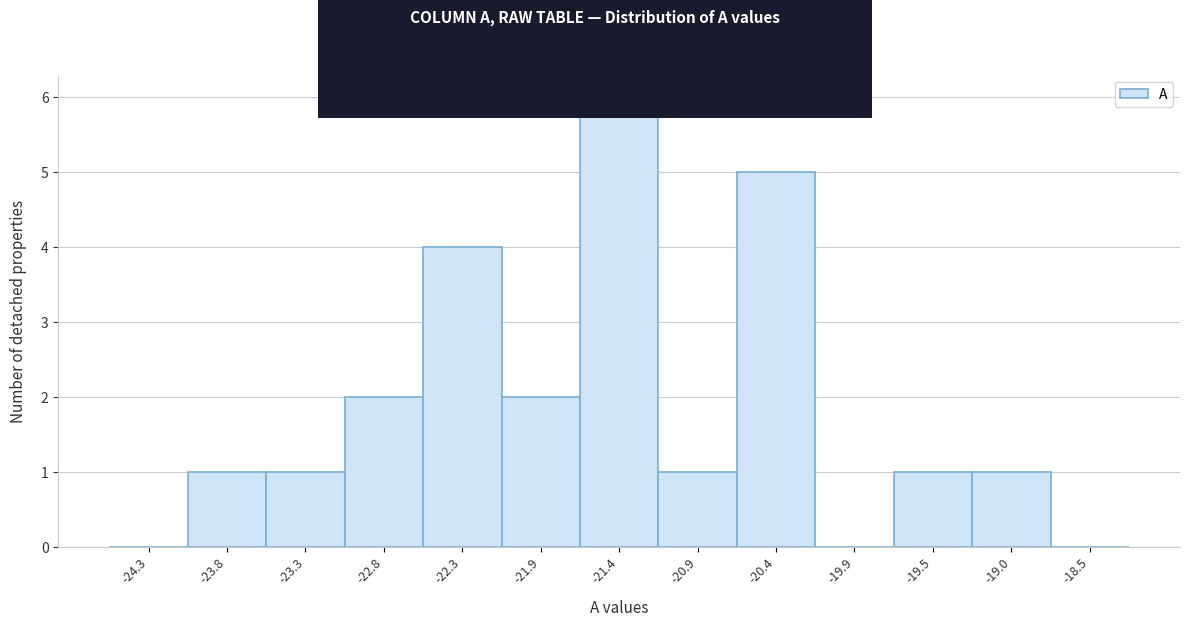

Reading left to right, transcribe this chart: for each bar, give the range it covers on the x-axis and its height. Neither the bar edges nor the heights are printed on the chart, so give them approximately, as read against the axes.

-24.50 to -24.02: 0
-24.02 to -23.54: 1
-23.54 to -23.06: 1
-23.06 to -22.58: 2
-22.58 to -22.10: 4
-22.10 to -21.62: 2
-21.62 to -21.14: 6
-21.14 to -20.66: 1
-20.66 to -20.18: 5
-20.18 to -19.70: 0
-19.70 to -19.22: 1
-19.22 to -18.74: 1
-18.74 to -18.26: 0